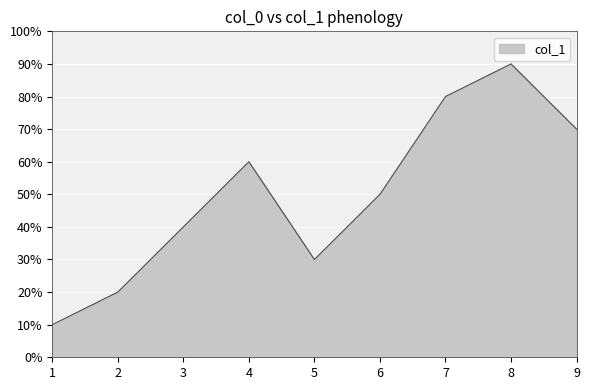

True or false: the data has more than 0 interior local peaks.

True